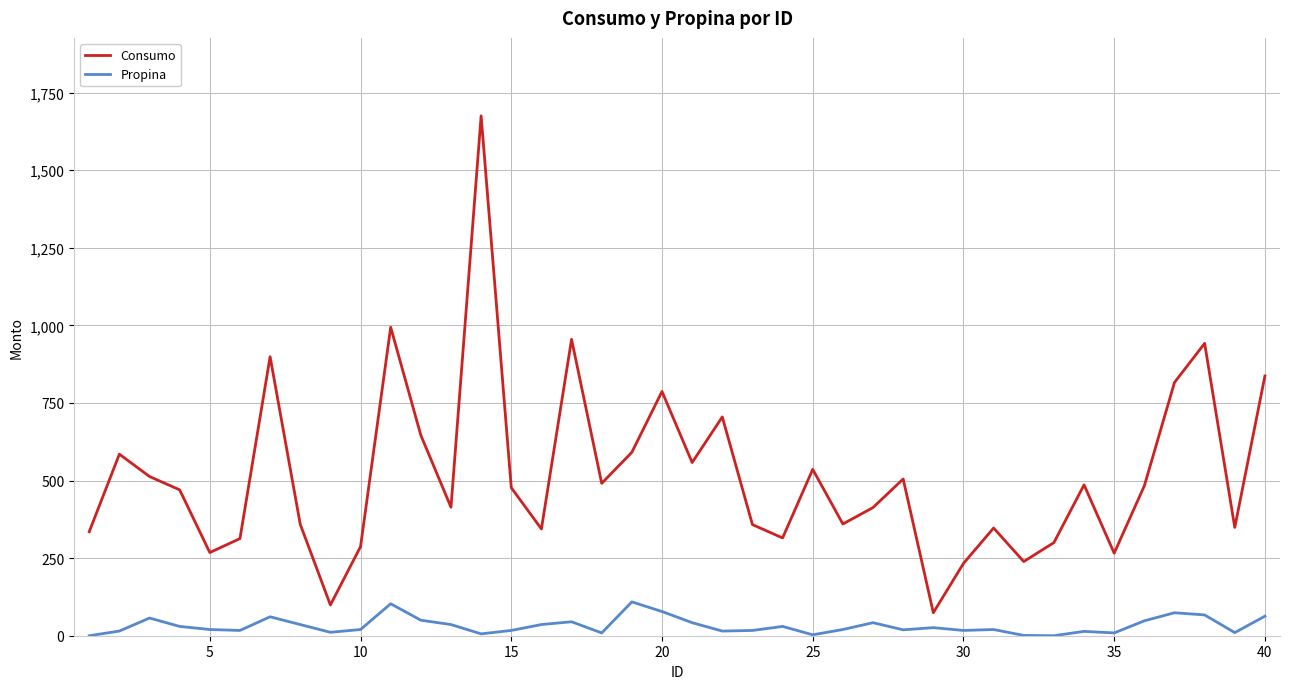

Which series has the largest total across all categories?

Consumo